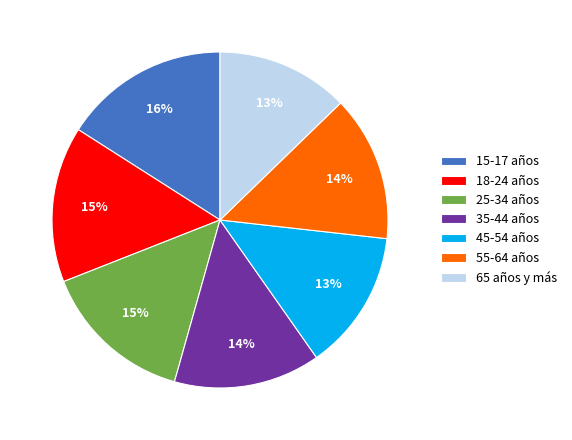

Is it true that 65 años y más is 18% of the pie?

False